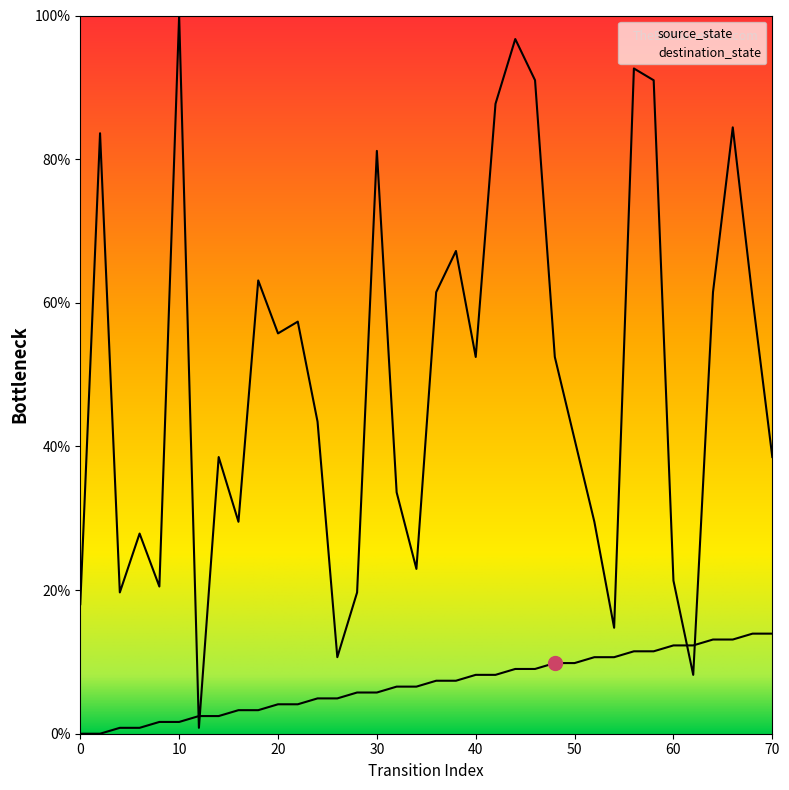

How many intersections are there between destination_state and source_state?

4